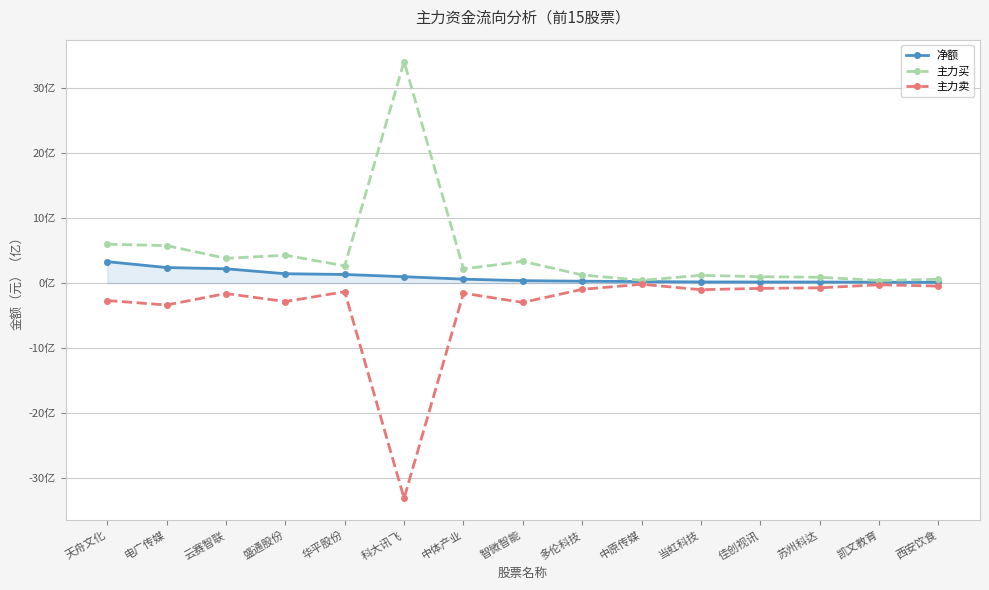

True or false: 主力卖 and 主力买 cross at least once.

False